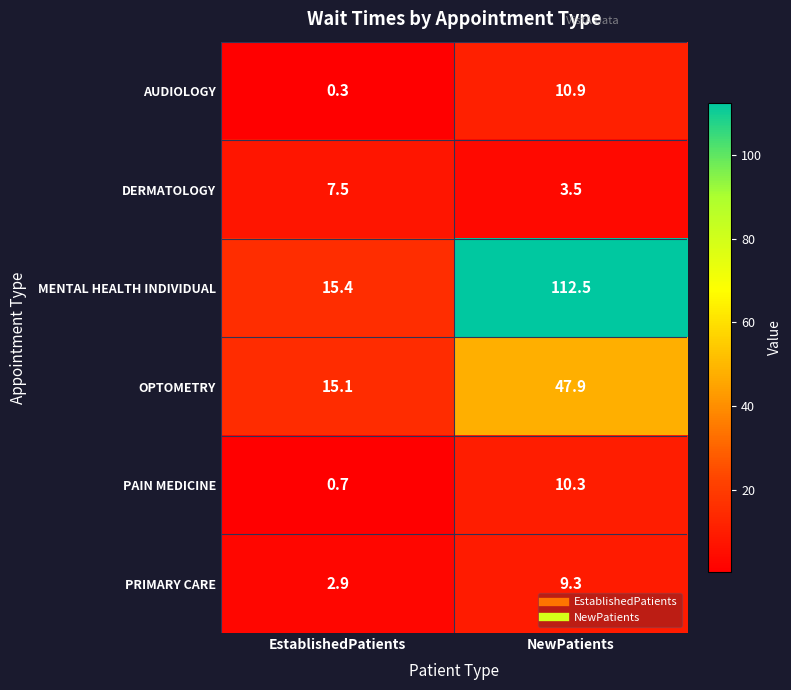

At which category is the sum across all series the highest?

NewPatients